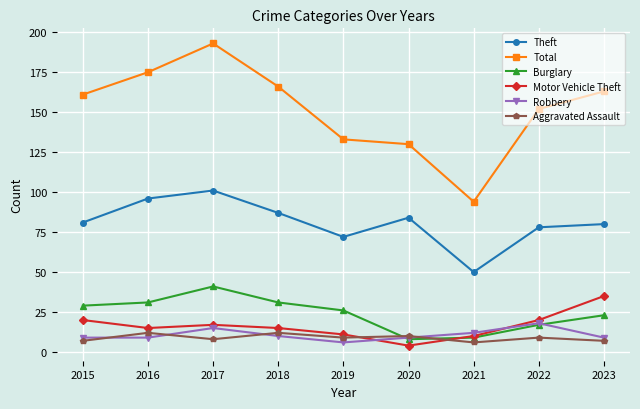

How many data points does each series have?

9